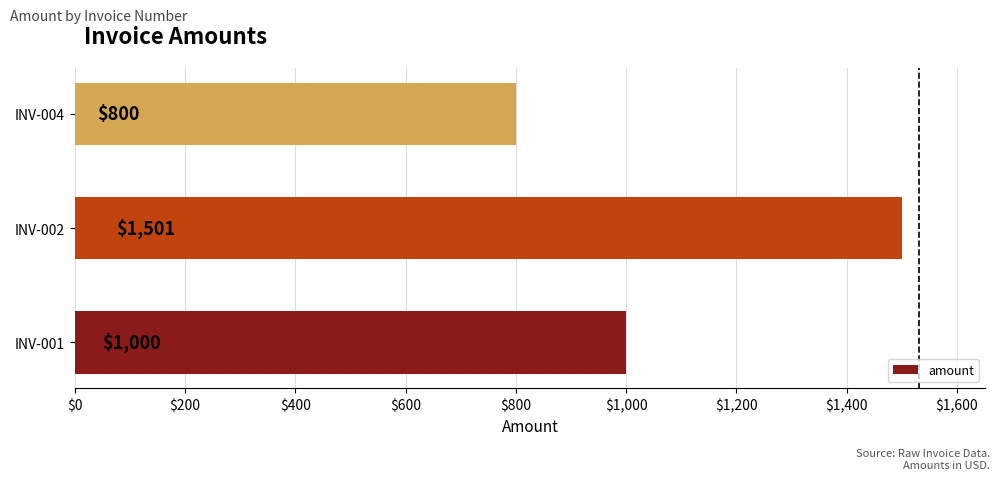

True or false: the data shows 353 at INV-004.

False